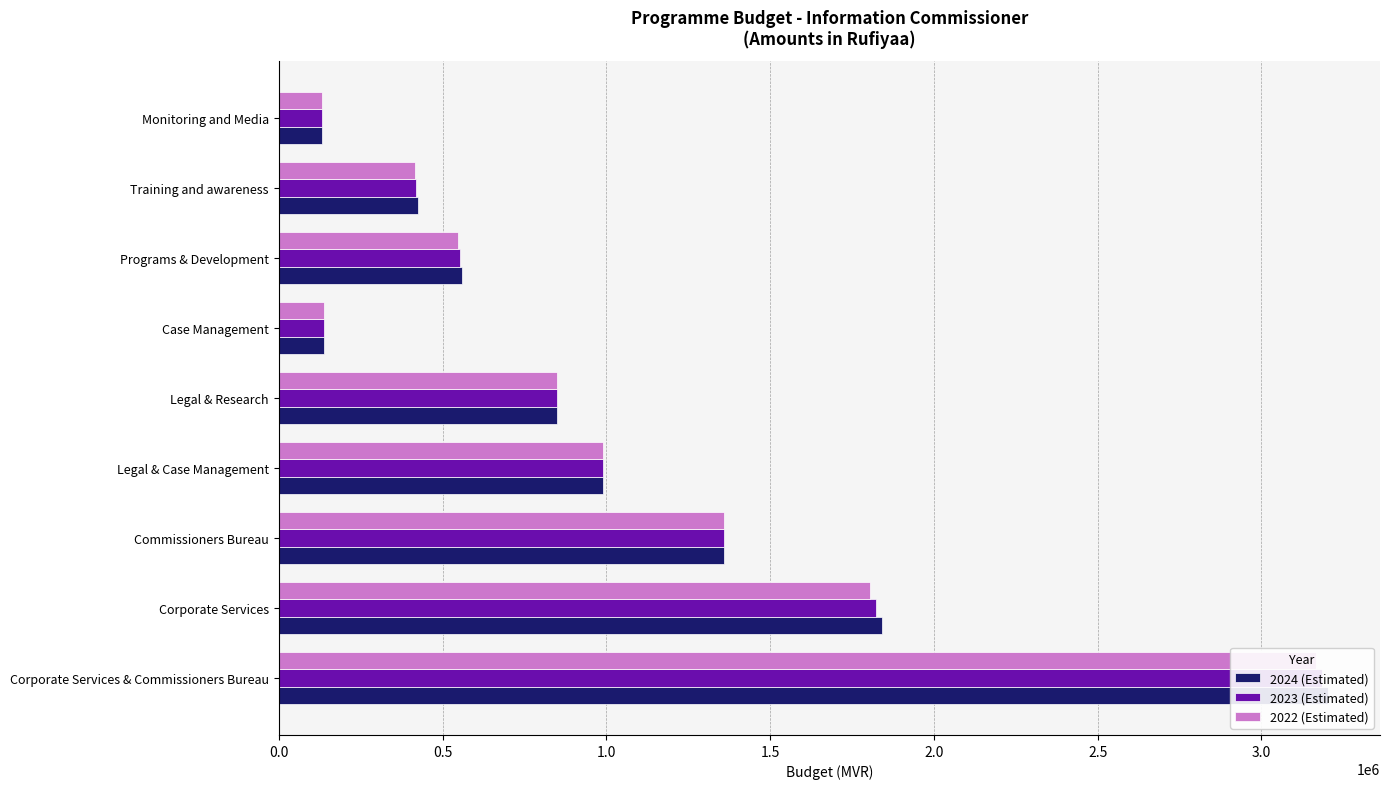

List the series in order of their peak value, lowest first.

2022 (Estimated), 2023 (Estimated), 2024 (Estimated)